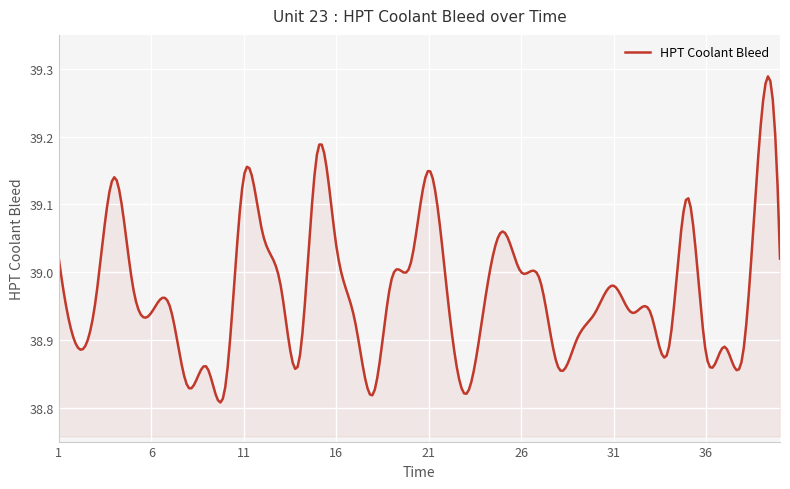

What is the value of the 38th point from the left?

38.9